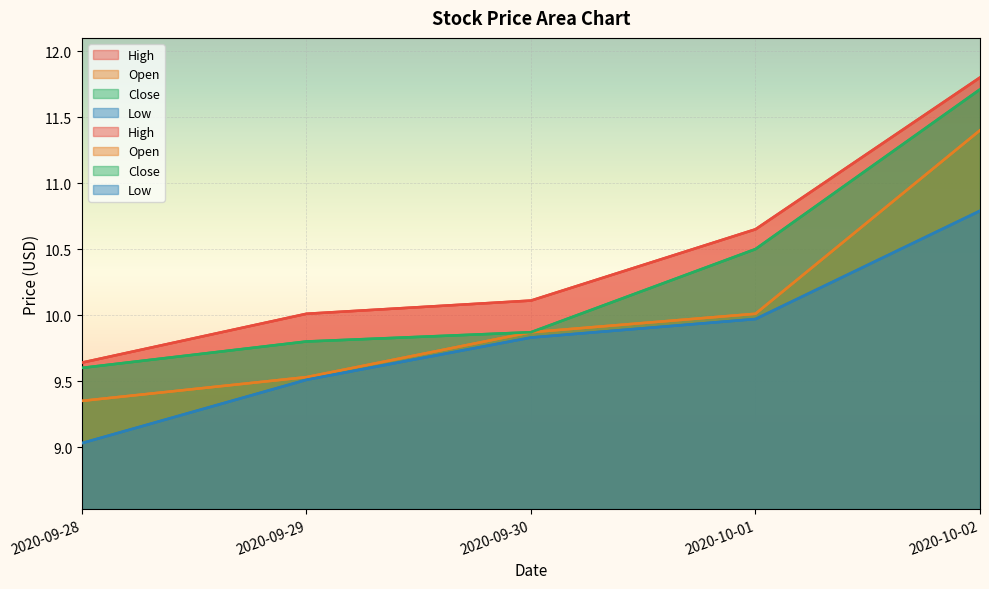

Where is Close nearest to the value 10?

2020-09-30